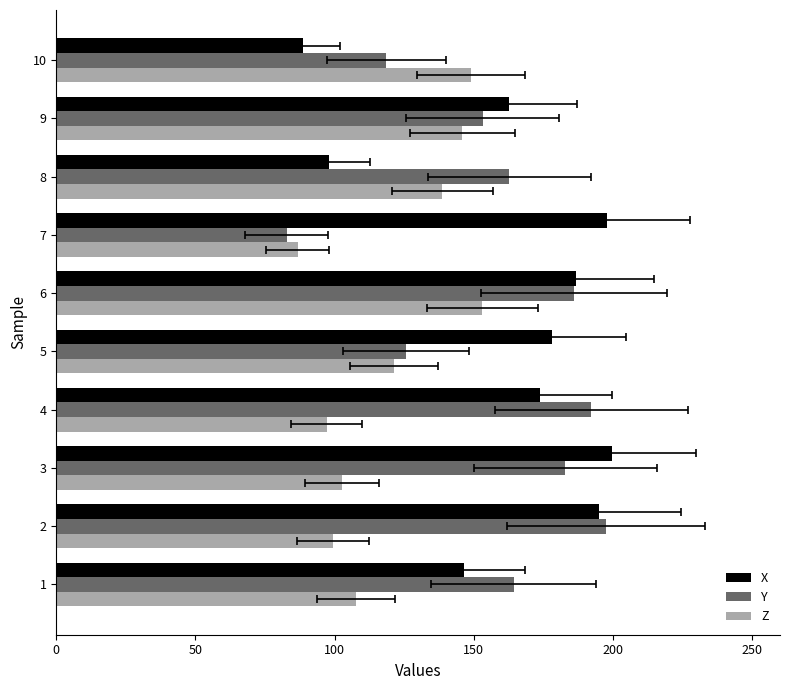

What is the difference between the second highest and minimum values in the X series?

109.5